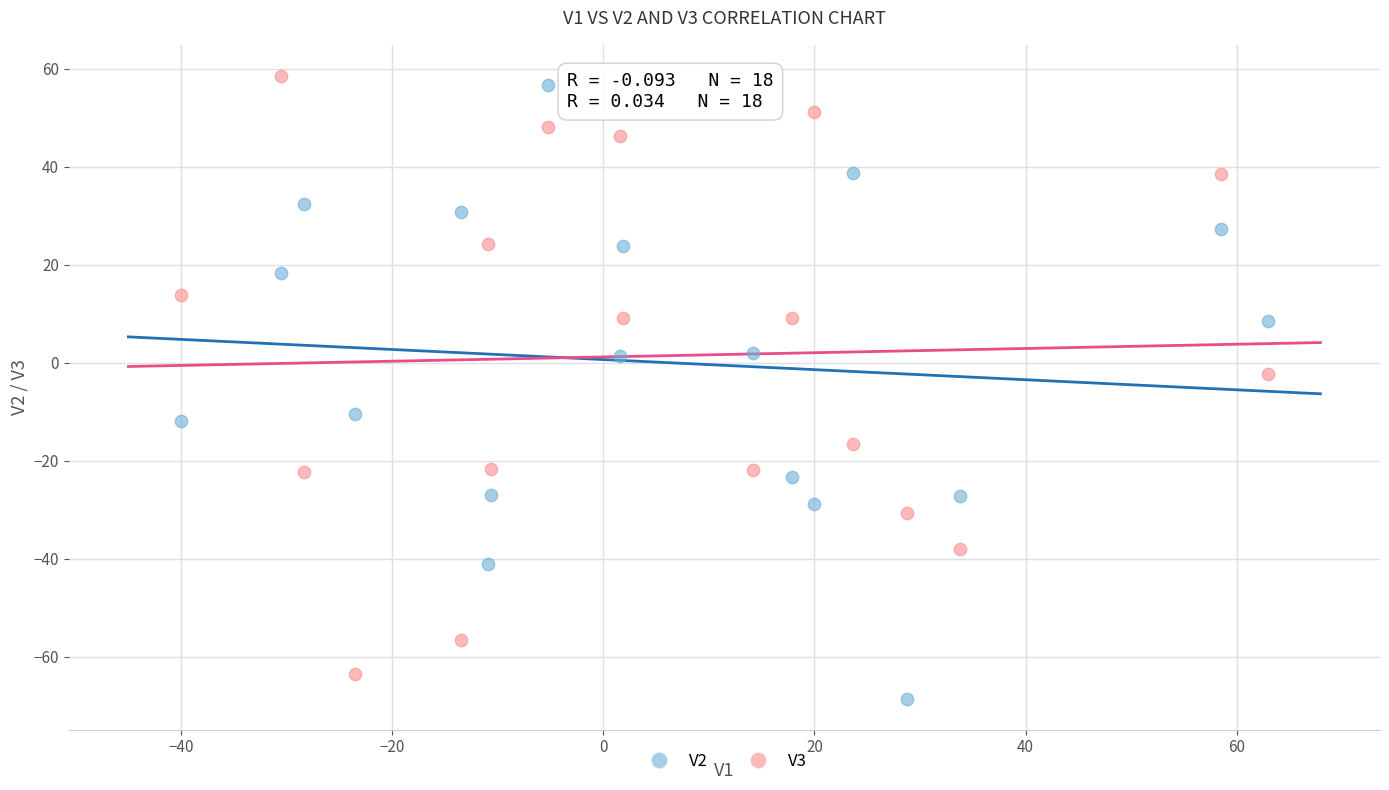

Which series has the widest spread of Y values?

V2